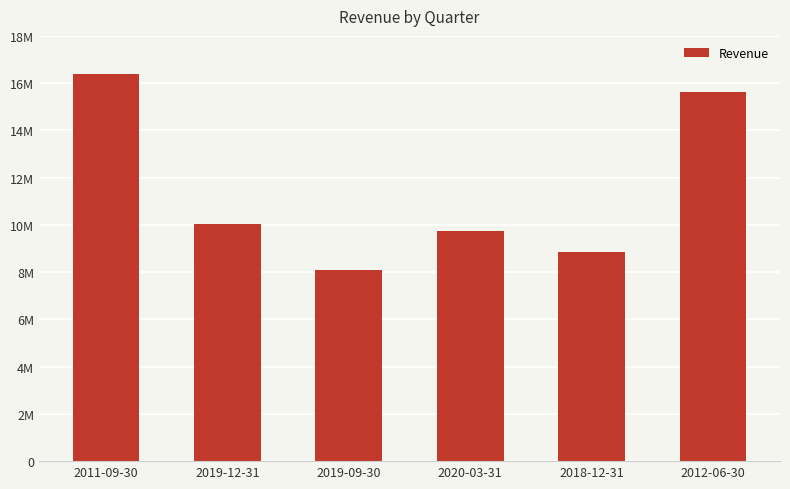

Which label corresponds to the smallest value in the chart?

2019-09-30